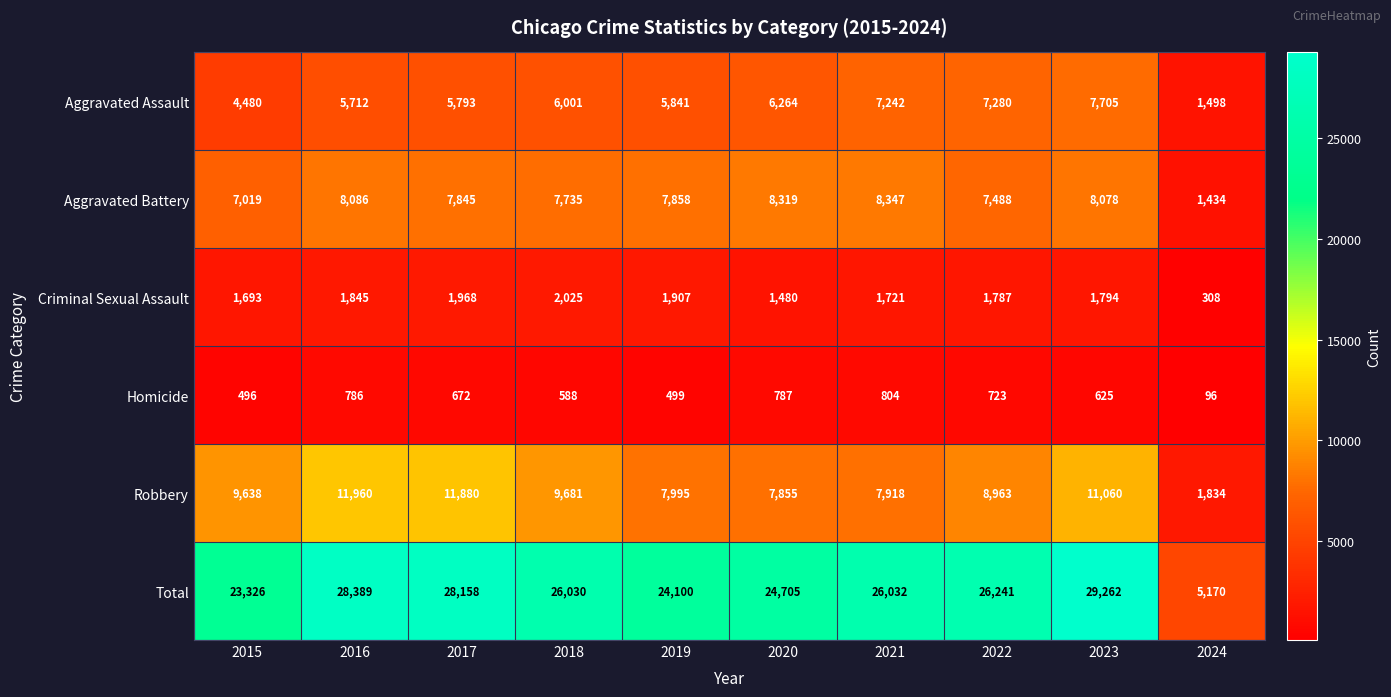

What is the smallest value displayed?

96